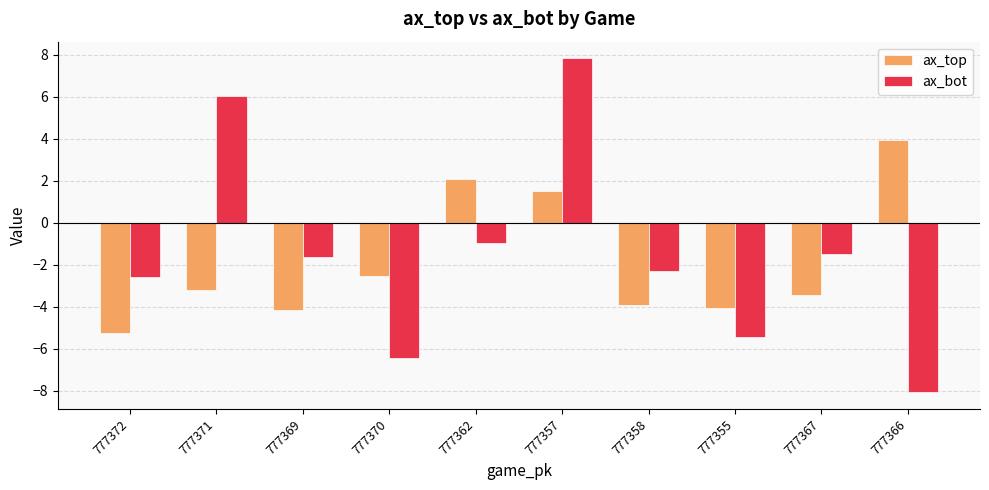

What is the total value across all series at 777357?

9.4